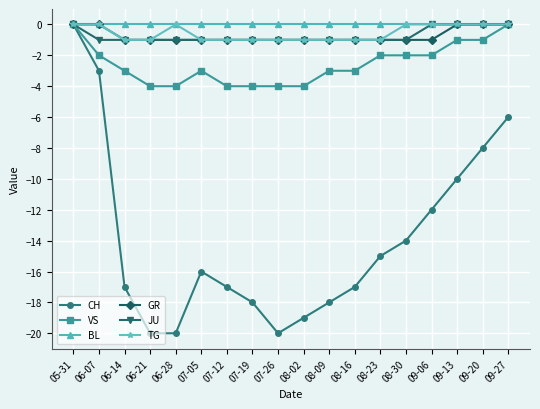

At which category is the sum across all series the highest?

05-31